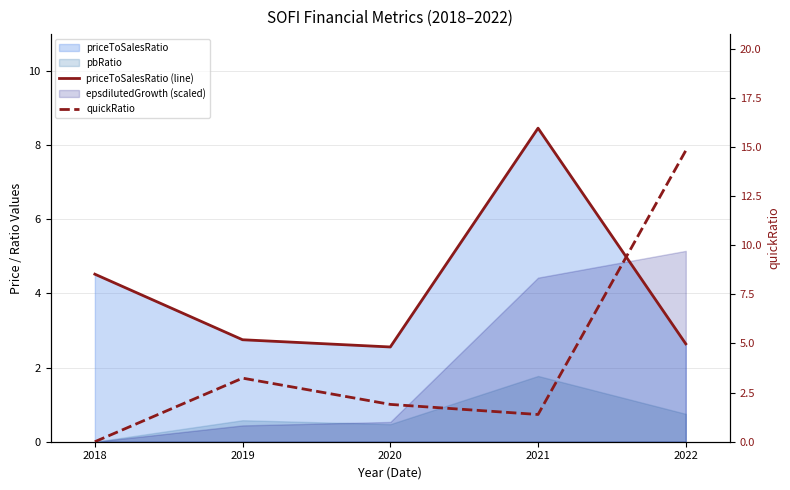

Does the chart display data point markers on the line(s)?

No